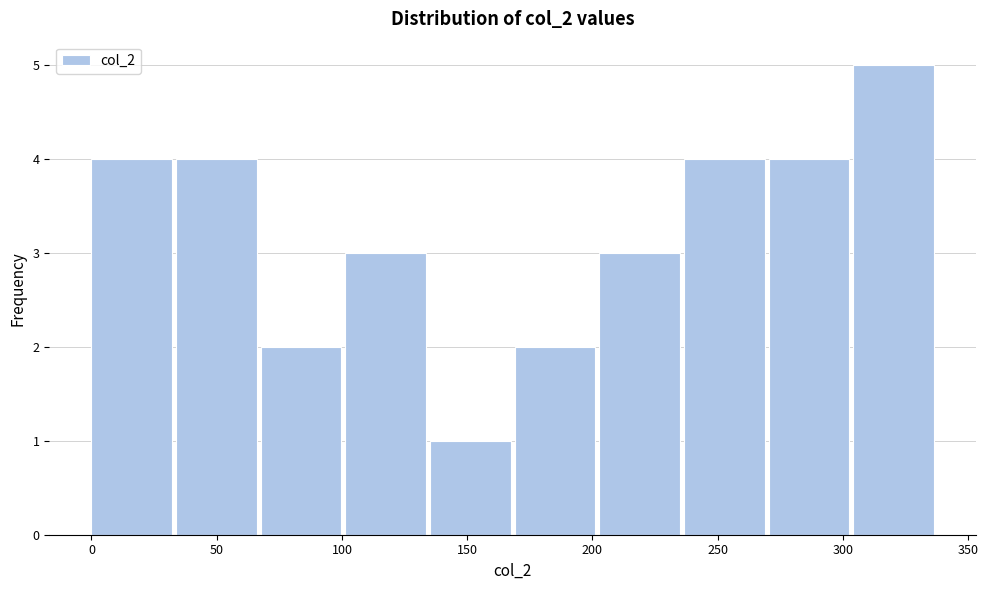

Reading left to right, list every bar in this chart as the range it spans on the x-axis followed by its height. Neither the bar edges nor the heights are printed on the chart, so give them approximately, as read against the axes.

0 to 35: 4
35 to 70: 4
70 to 100: 2
100 to 135: 3
135 to 170: 1
170 to 205: 2
205 to 235: 3
235 to 270: 4
270 to 305: 4
305 to 340: 5